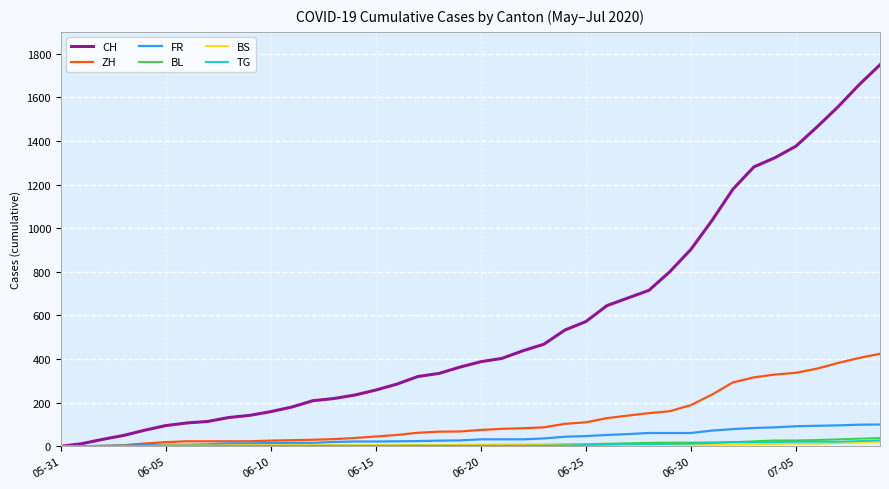

Which series has the widest spread of values?

CH